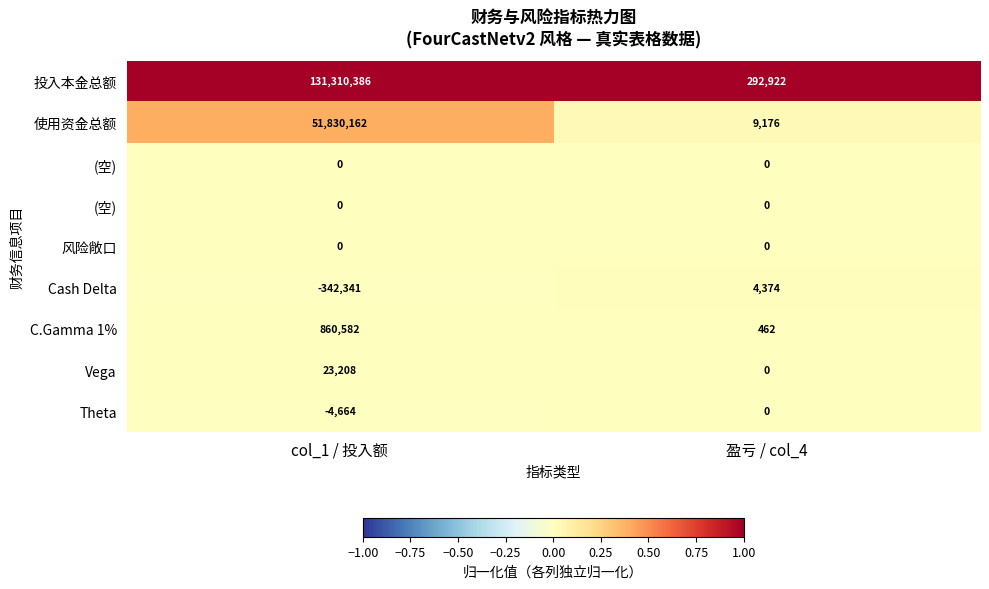

Which category has the highest value across all series?

col_1 / 投入额